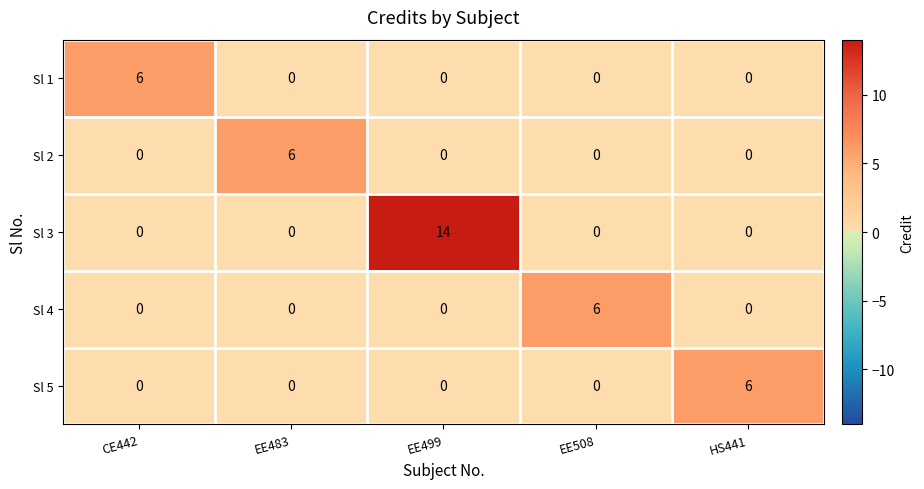

Which series has the largest total across all categories?

Sl 3